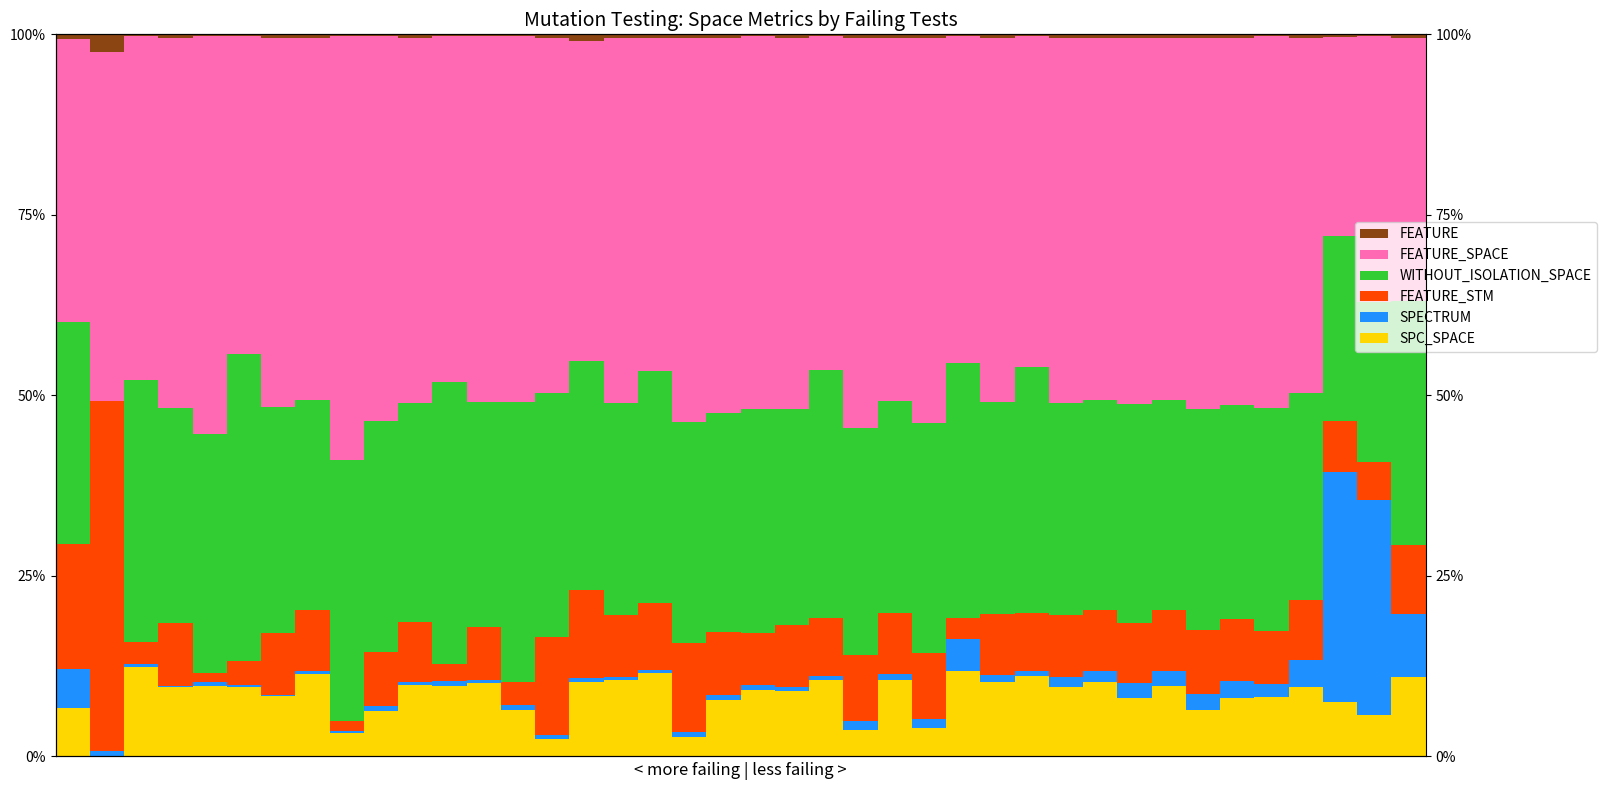

How many bars are there in each group?

6